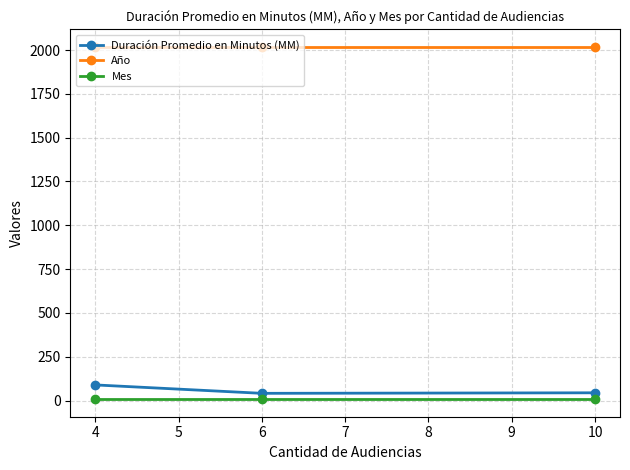

Is the value of Mes at 10 greater than the value of Año at 6?

No